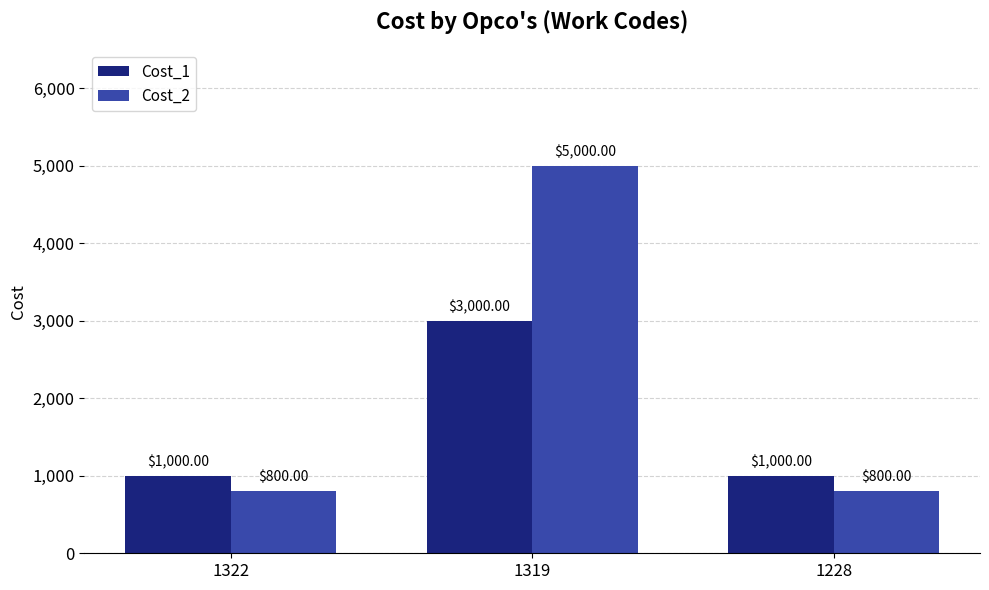

Reading left to right, transcribe all the data shown in this chart.

Cost_1: 1000	3000	1000
Cost_2: 800	5000	800